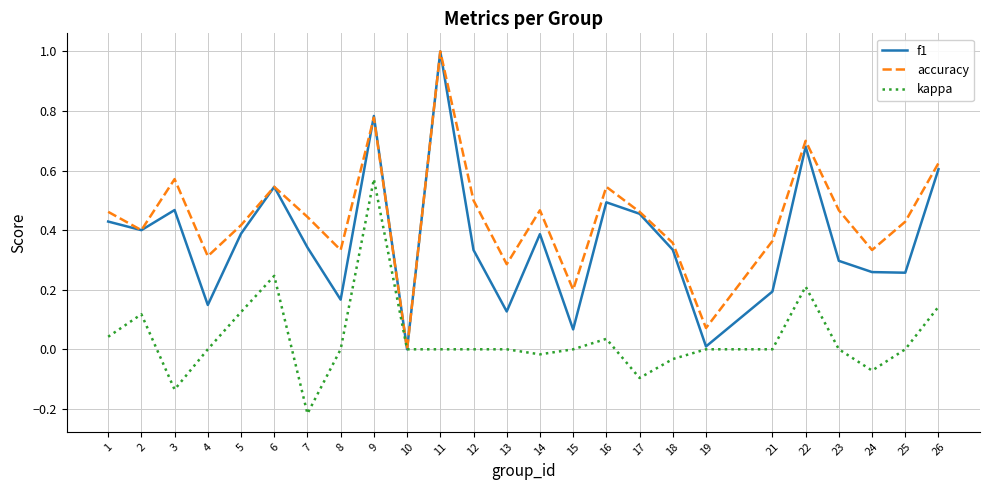

What is the sum of the accuracy values at 17 and 7?

0.9